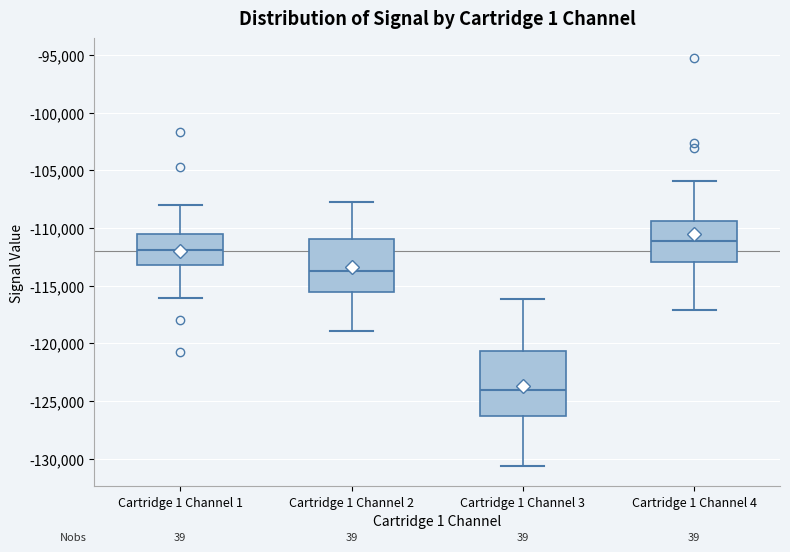

Reading left to right, transcribe this box plot: for each box, give where its median line is, the range the box spans, and where its two whiskers end, as read against the y-axis. The values are not printed on the chart, so give them approximately, as read against the axis.

Cartridge 1 Channel 1: median -112000, box -113000 to -110500, whiskers -116000 to -108000
Cartridge 1 Channel 2: median -114000, box -115500 to -111000, whiskers -119000 to -108000
Cartridge 1 Channel 3: median -124000, box -126500 to -120500, whiskers -130500 to -116000
Cartridge 1 Channel 4: median -111000, box -113000 to -109500, whiskers -117000 to -106000